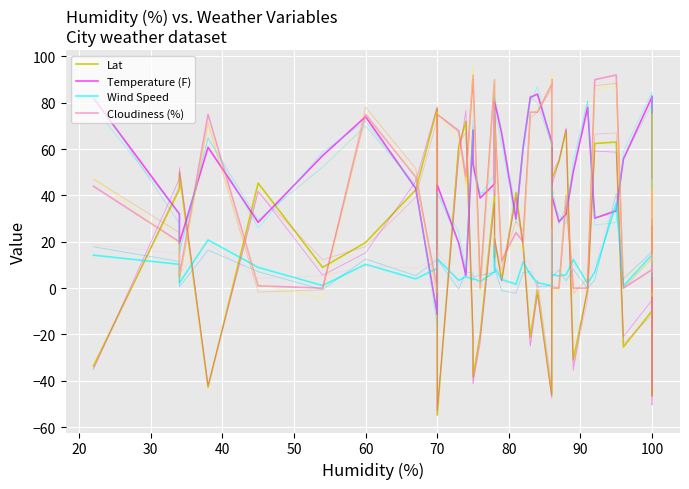

How many values in the Cloudiness (%) series are below 44?

20